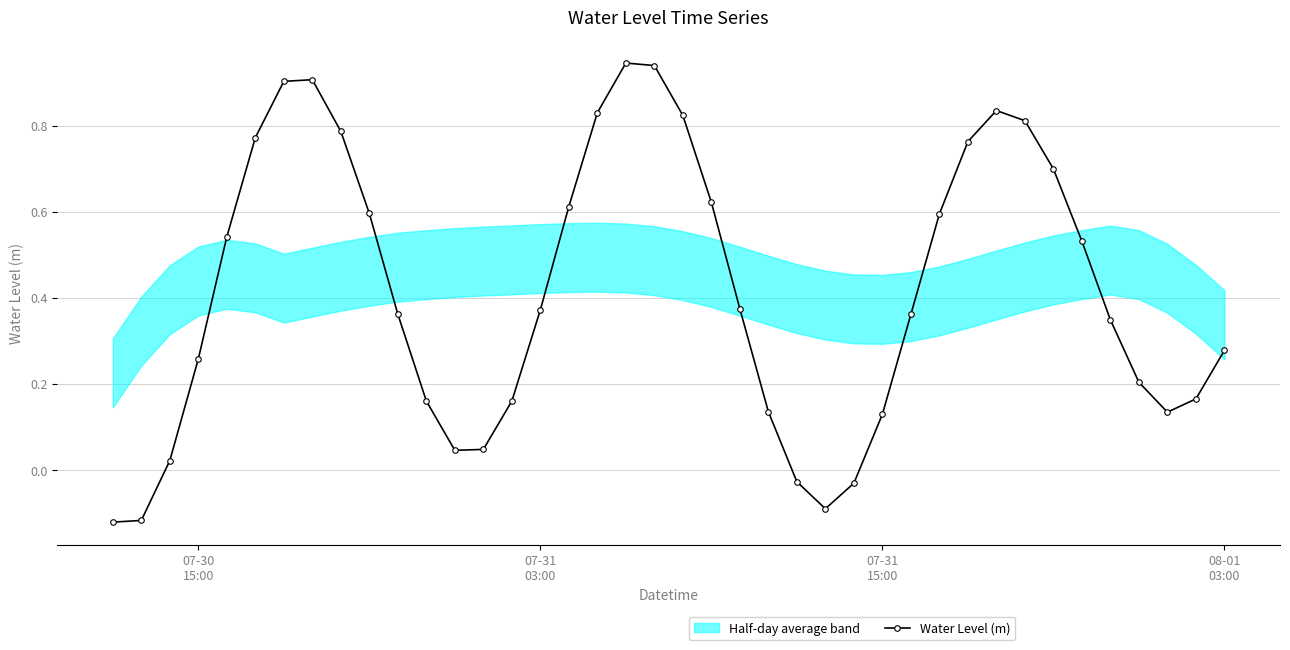

What is the sum of all values?

16.7